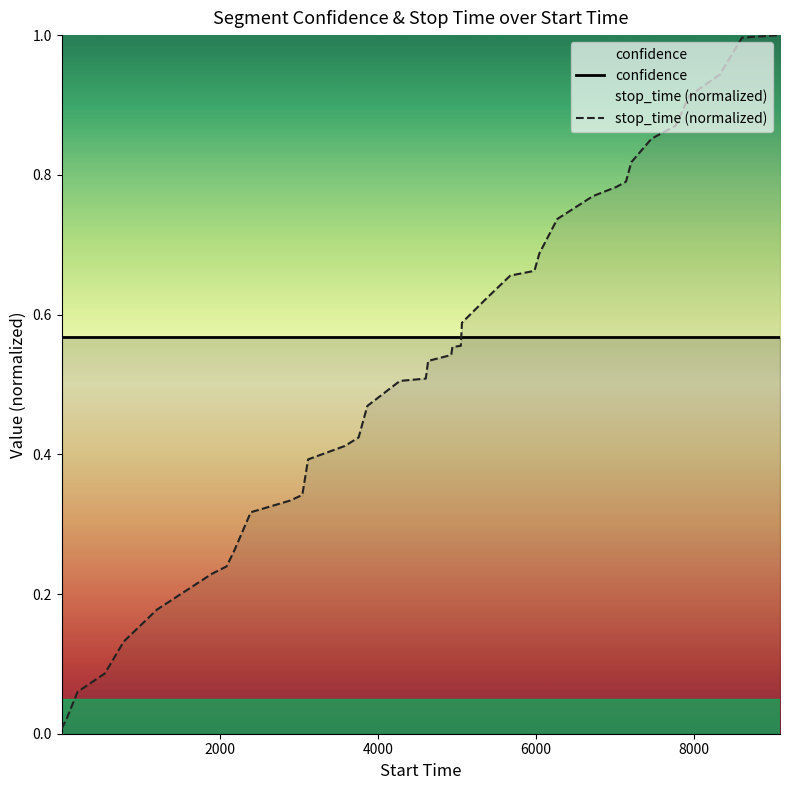

Rank the series by their average value, from lowest to highest.

stop_time (normalized), confidence